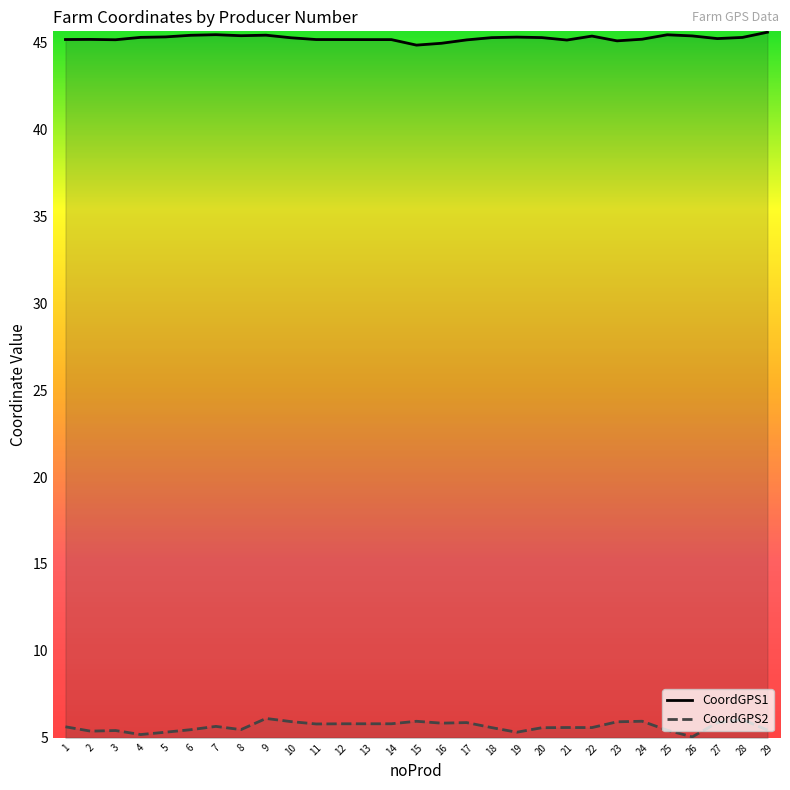

What is the value of the CoordGPS2 point at the 15th from the left?

5.9